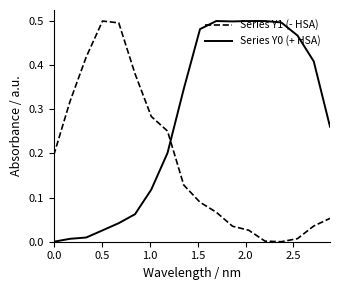

True or false: Series Y1 (- HSA) and Series Y0 (+ HSA) intersect in this chart.

True